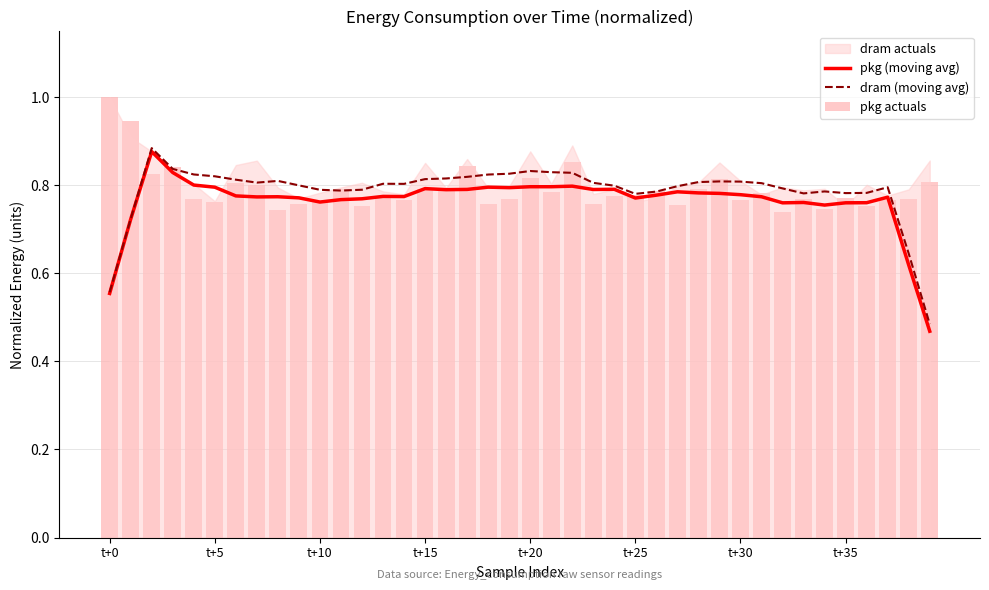

True or false: pkg (moving avg) has a value of 0.8 at 19.

True